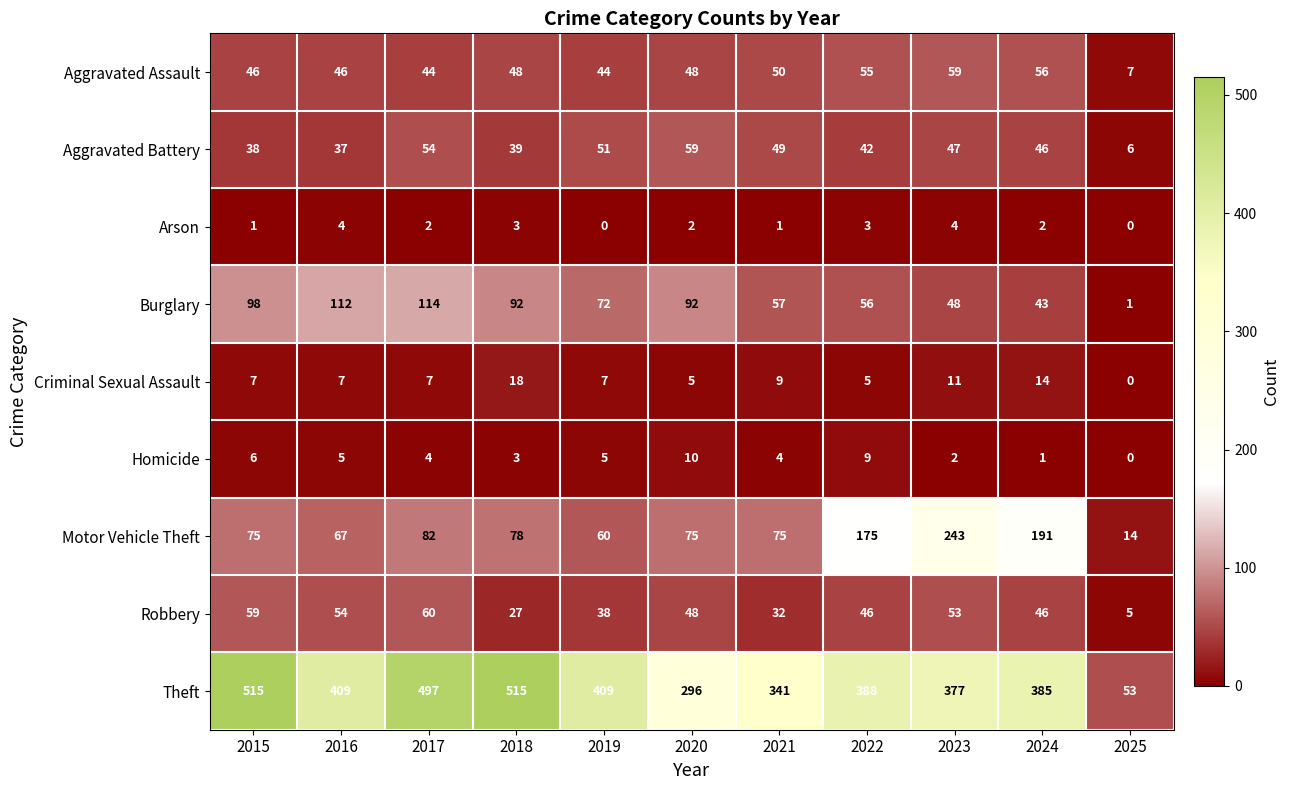

Is it true that Theft equals 182 at 2017?

False